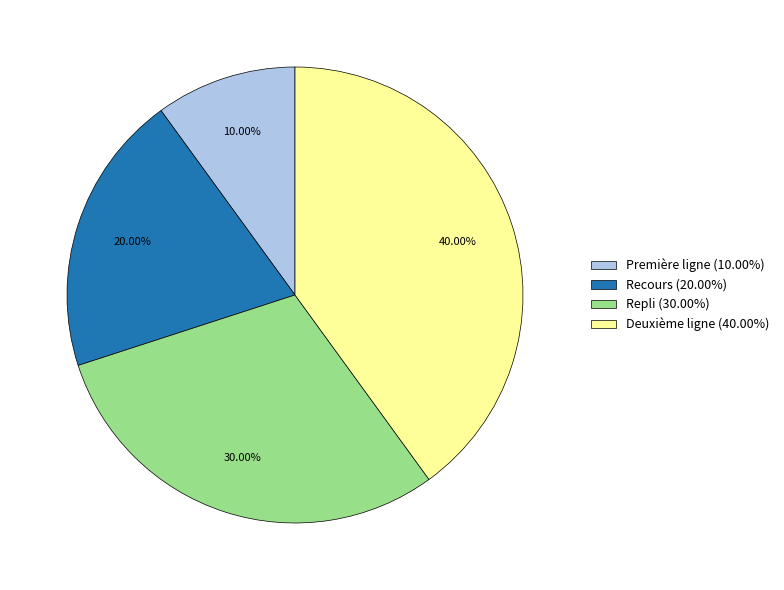

What is the ratio of the value at Repli to the value at Première ligne?

3.0